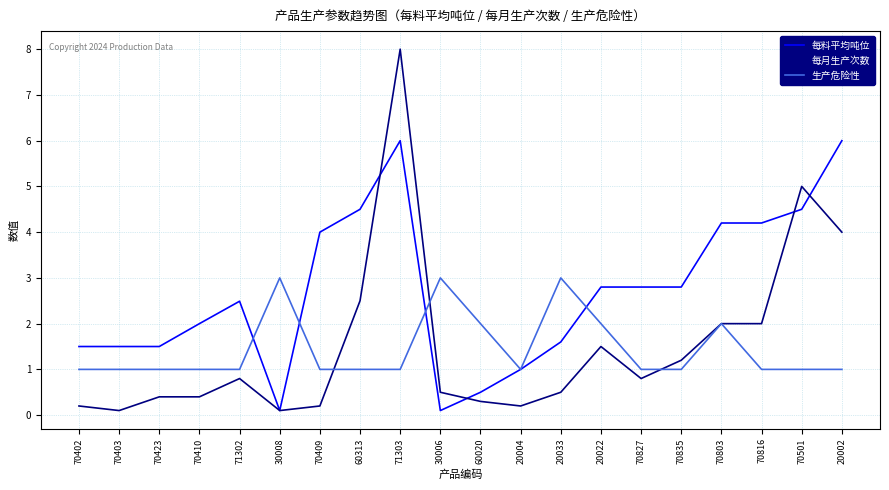

What is the average value of the 每料平均吨位 series?

2.7